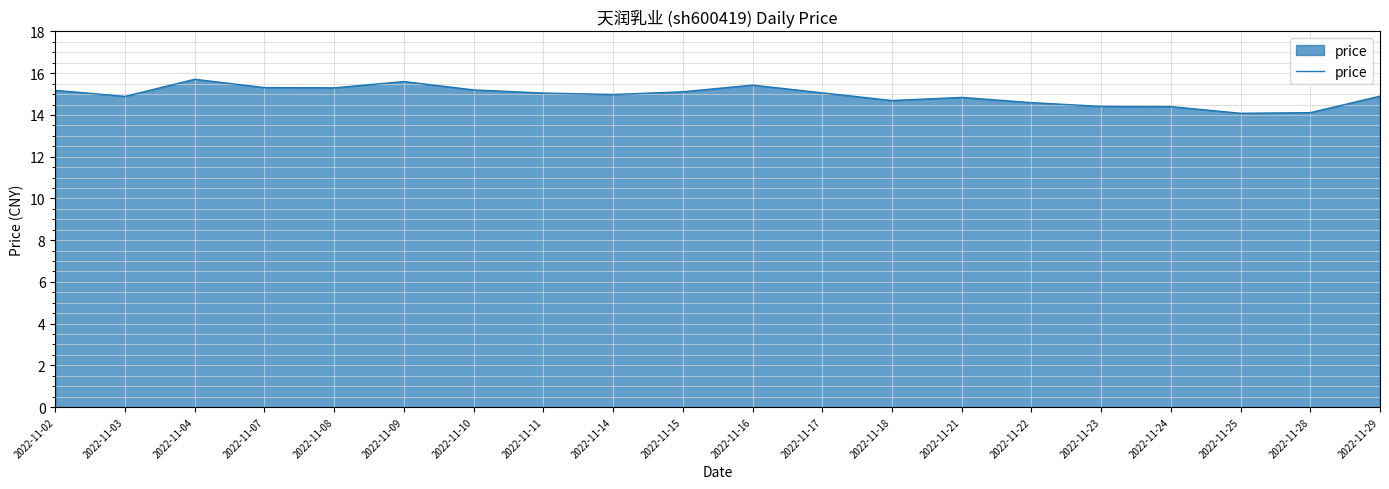

What is the smallest value displayed?

14.1